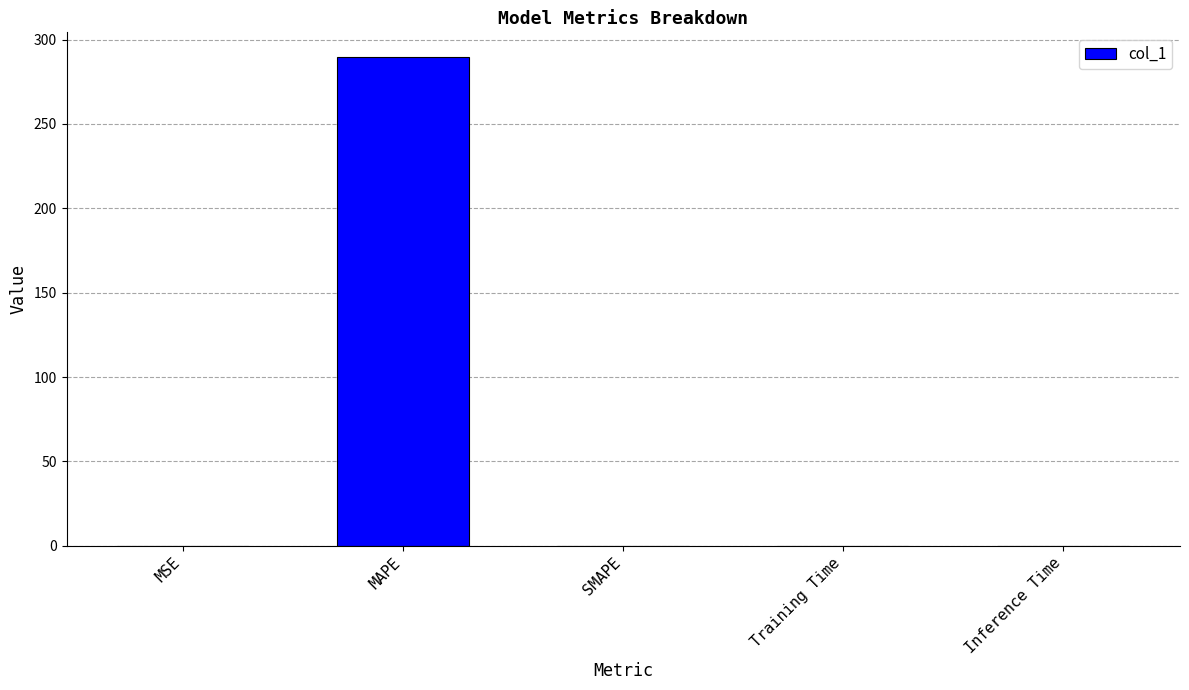

How many categories are shown in the chart?

5